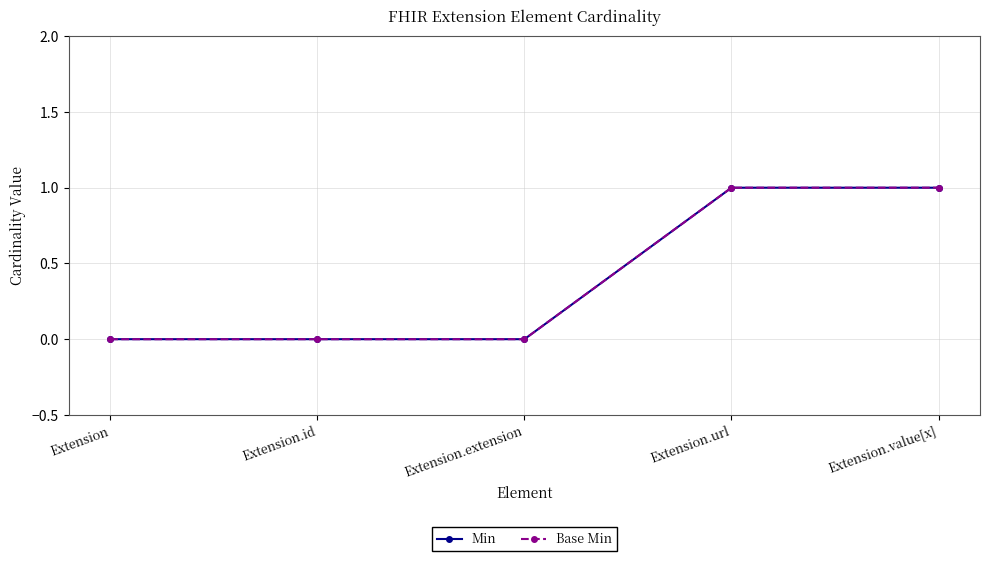

Does the chart have visible grid lines?

Yes